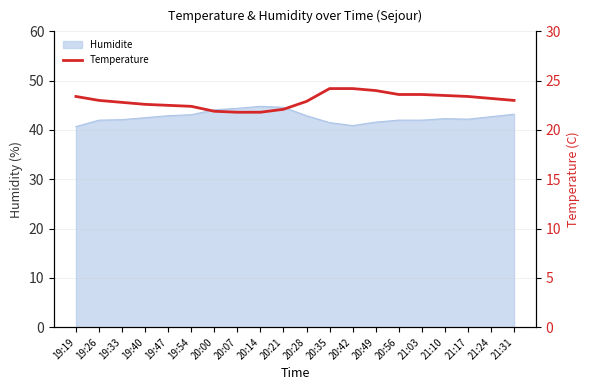

At which category does the chart reach its minimum across all series?

20:07